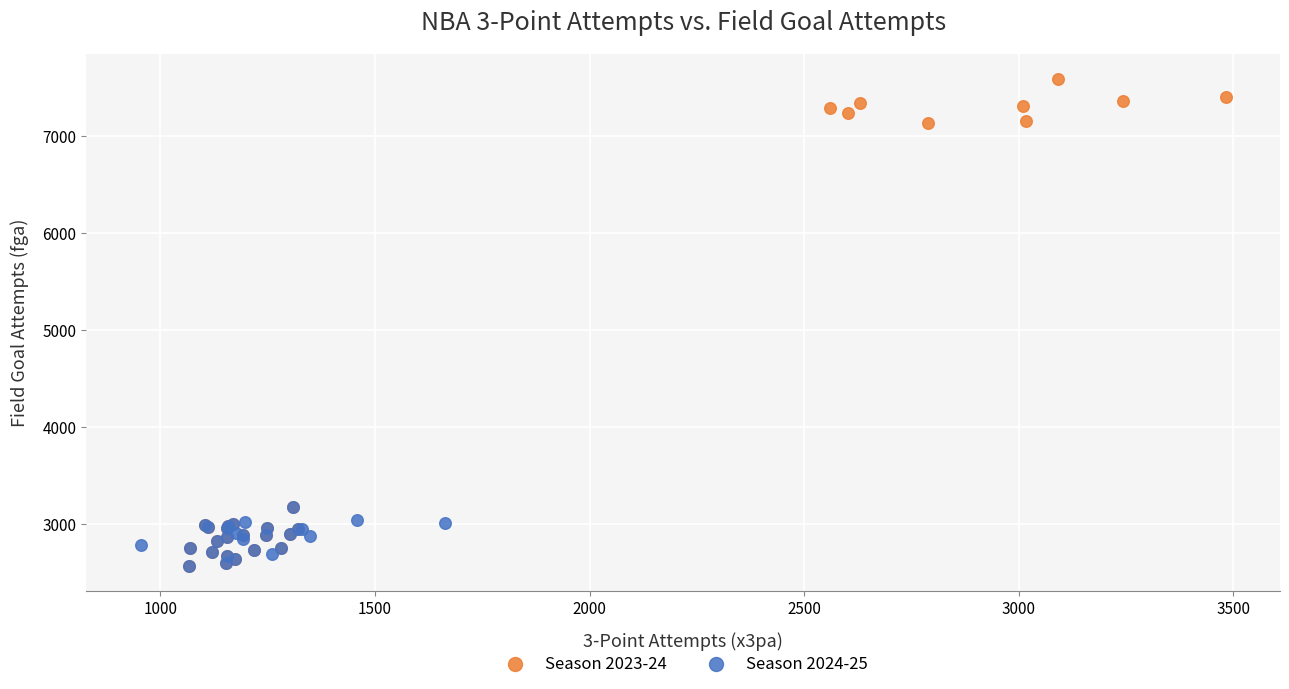

Which series has the widest spread of Y values?

Season 2023-24